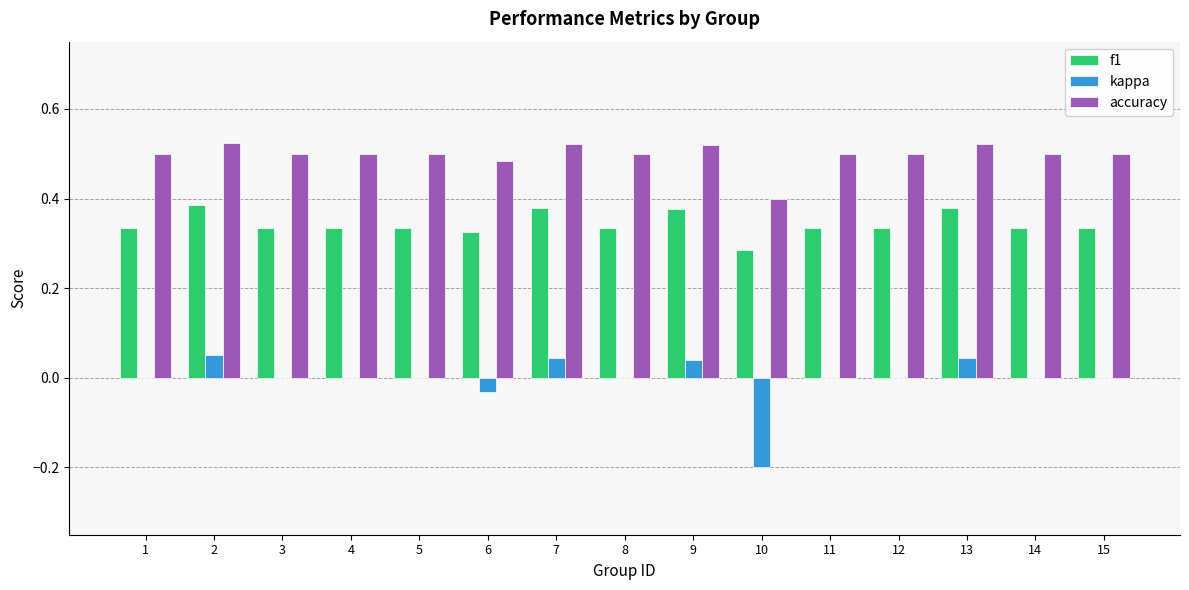

Are the bars horizontal?

No